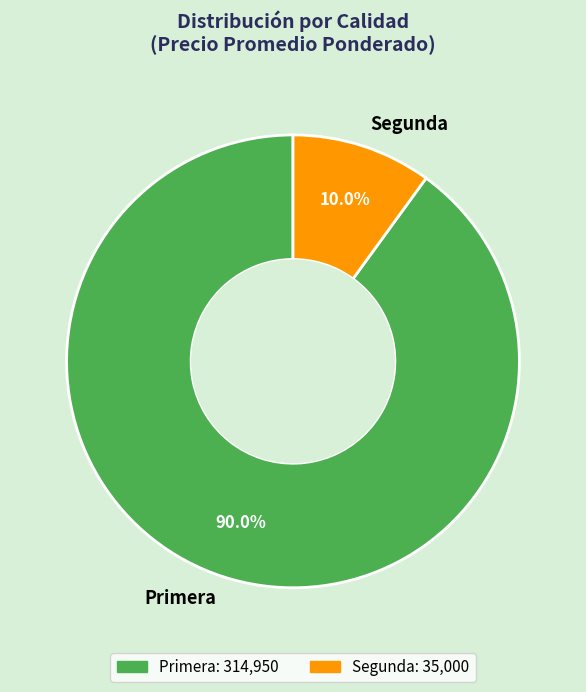

Does any single category account for the majority?

Yes